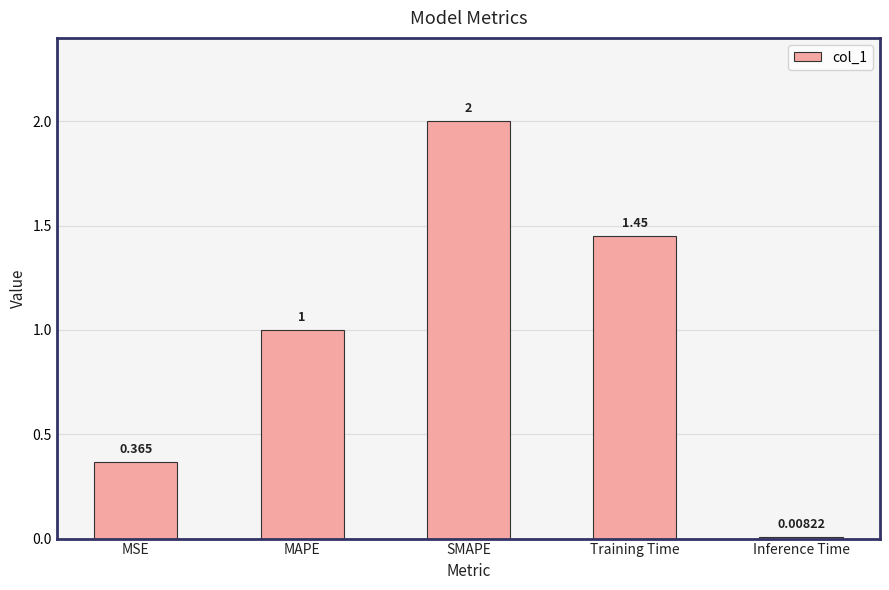

Does the chart contain stacked bars?

No